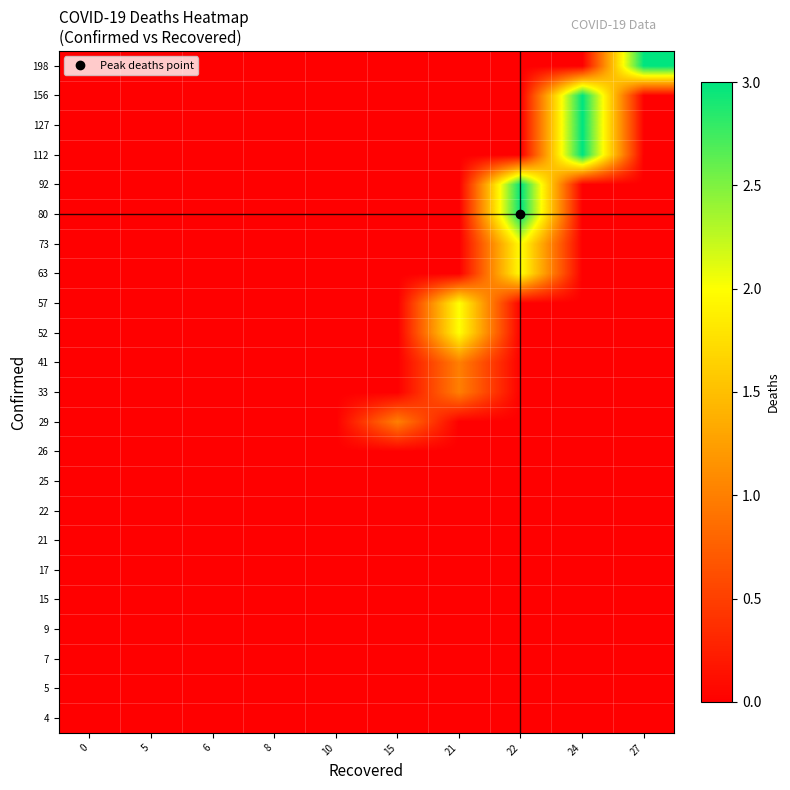

Rank the series by their maximum value, from highest to lowest.

80, 92, 112, 127, 156, 198, 52, 57, 63, 73, 29, 33, 41, 4, 5, 7, 9, 15, 17, 21, 22, 25, 26